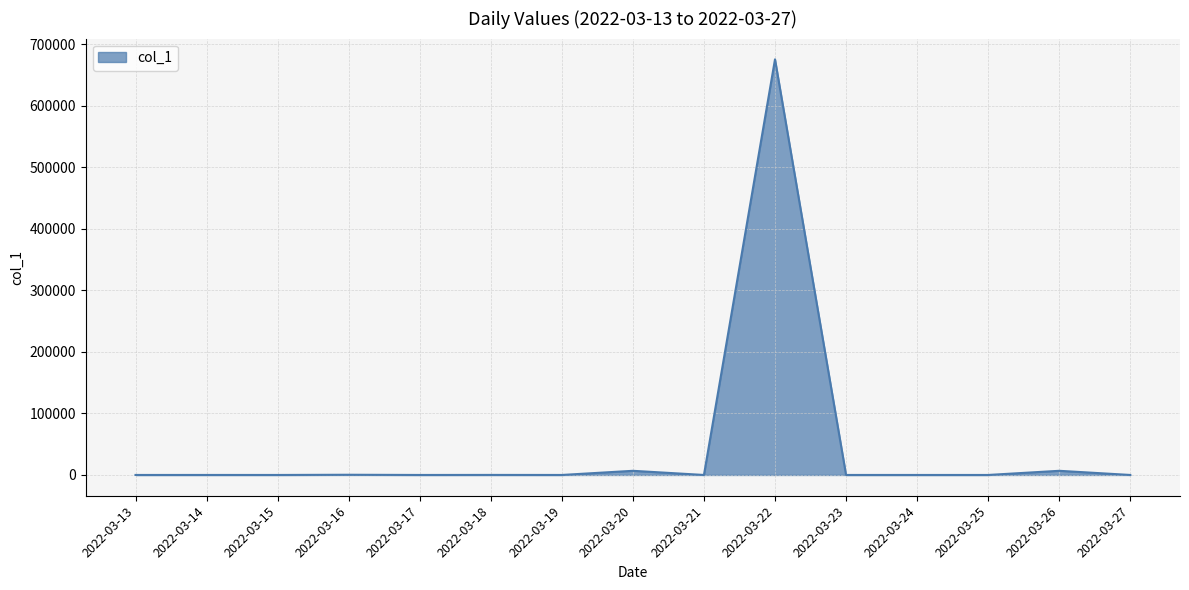

What is the difference between the maximum and minimum values?

675656